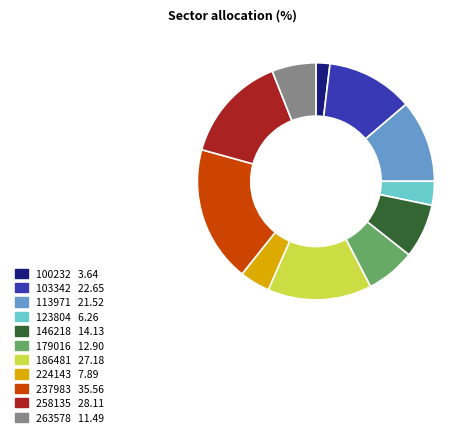

Does 224143 account for over 50% of the chart?

No